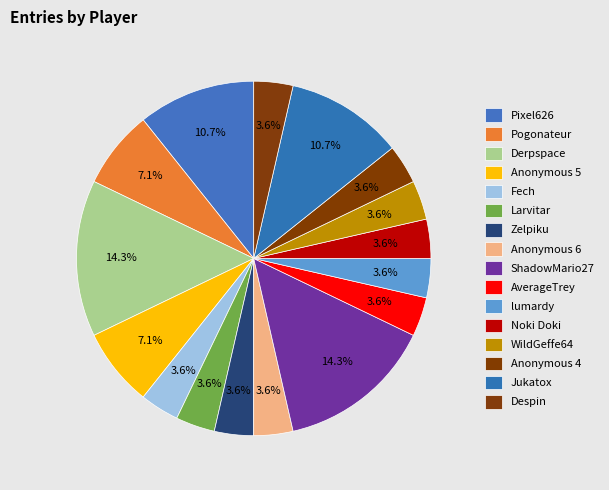

Rank the categories by value from highest to lowest.

Derpspace, ShadowMario27, Pixel626, Jukatox, Pogonateur, Anonymous 5, Fech, Larvitar, Zelpiku, Anonymous 6, AverageTrey, lumardy, Noki Doki, WildGeffe64, Anonymous 4, Despin